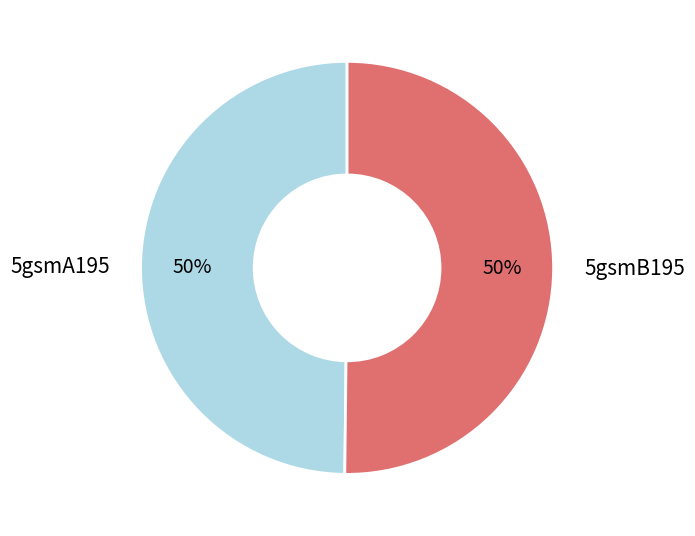

The 5gsmB195 slice represents 50% of the pie. True or false?

True